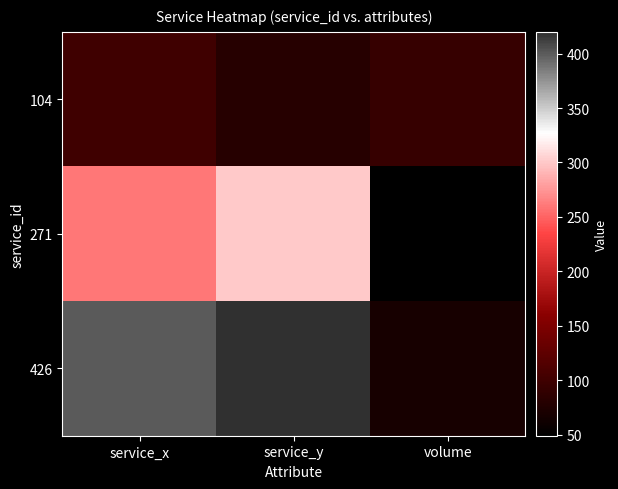

Rank the series by their maximum value, from lowest to highest.

104, 271, 426